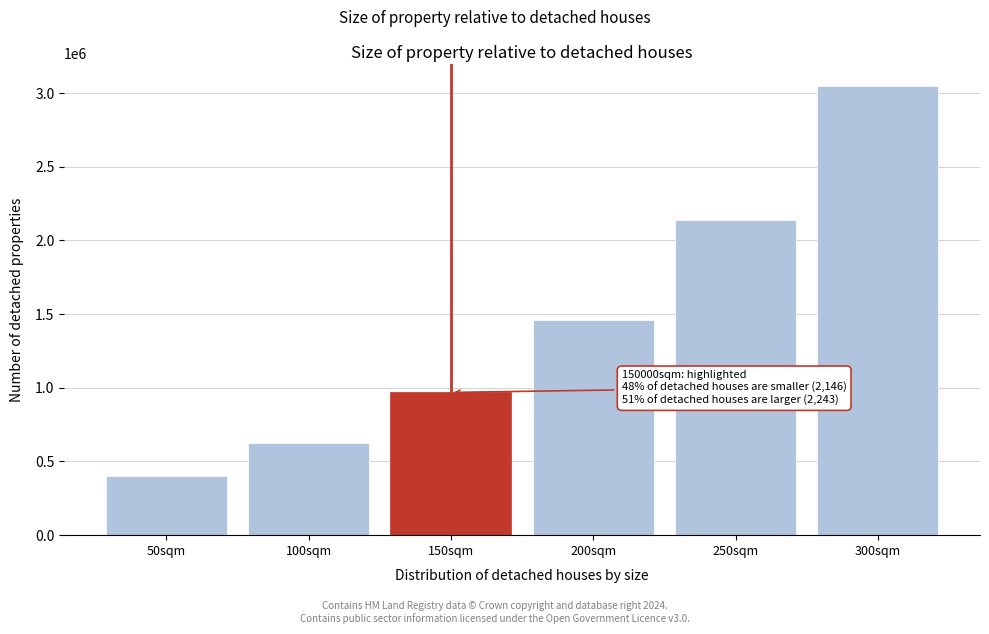

Reading right to left, list all the values displayed in this chart.

3048339	2138671	1460937	968750	625000	400000